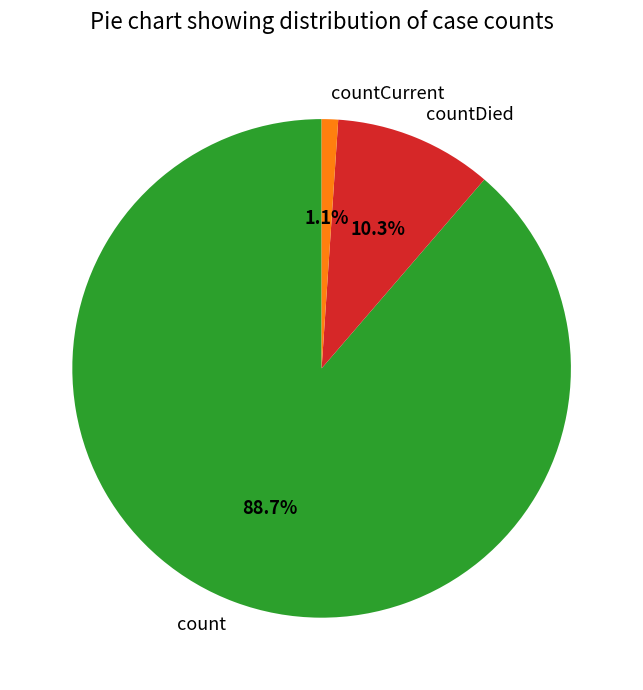

To the nearest percent, what is the combined percentage of countDied and count?

99%